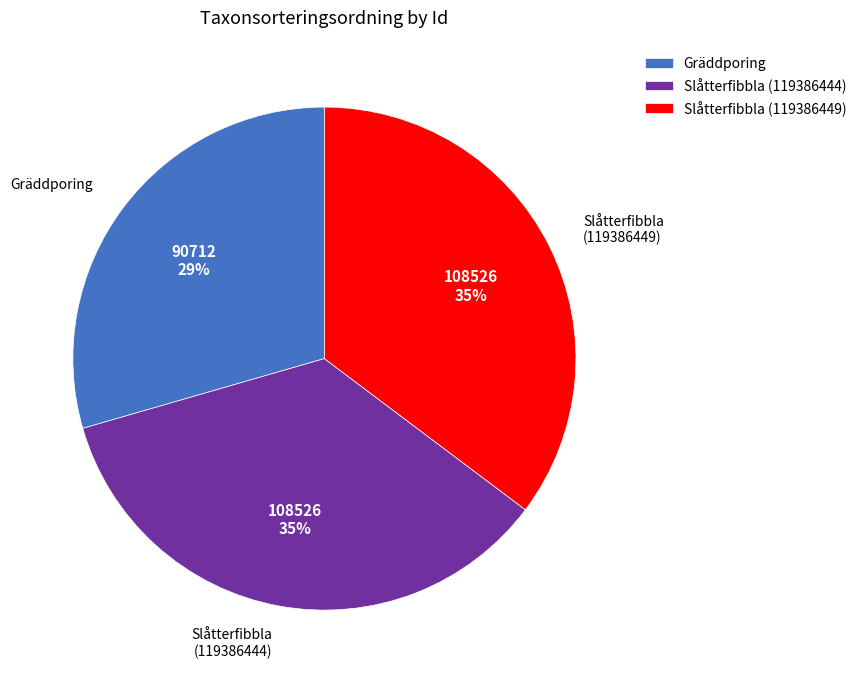

Do Gräddporing and Slåtterfibbla (119386449) together represent more than half of the pie?

Yes